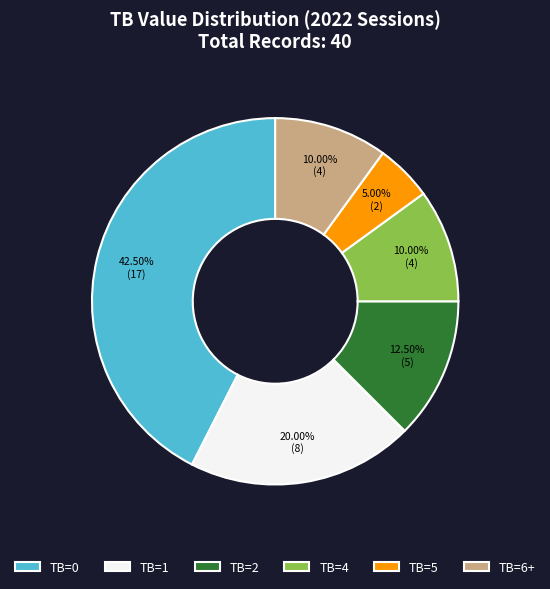

To the nearest percent, what is the difference between the TB=1 and TB=0 slice percentages?

22%